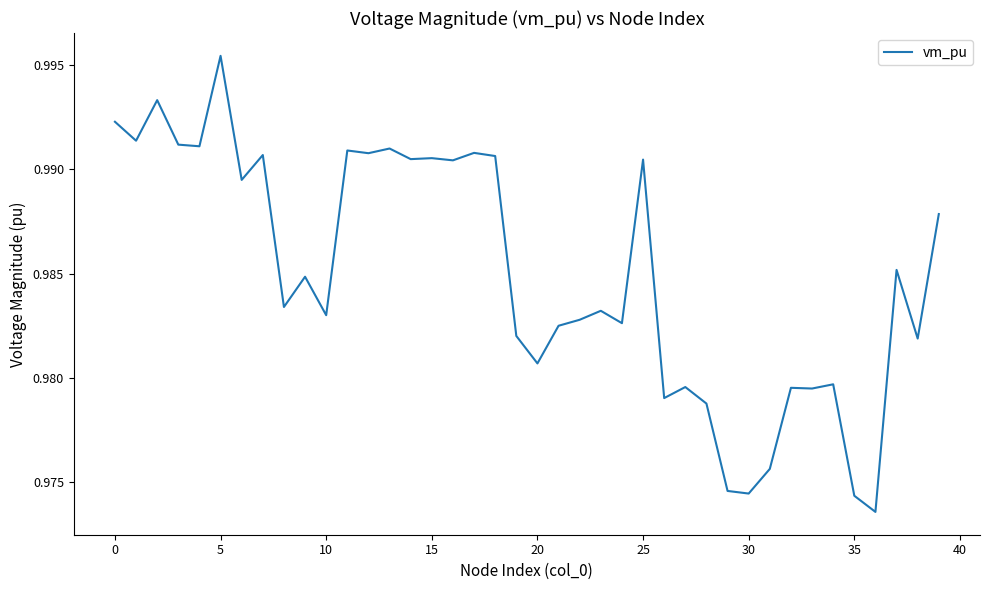

How many points are lower than both their immediate neighbors (excluding endpoints)?

15